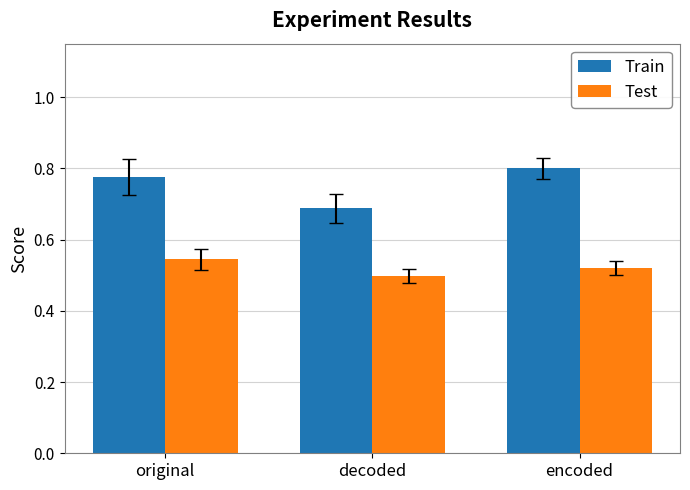

What is the difference between the highest and lowest values at encoded?

0.3